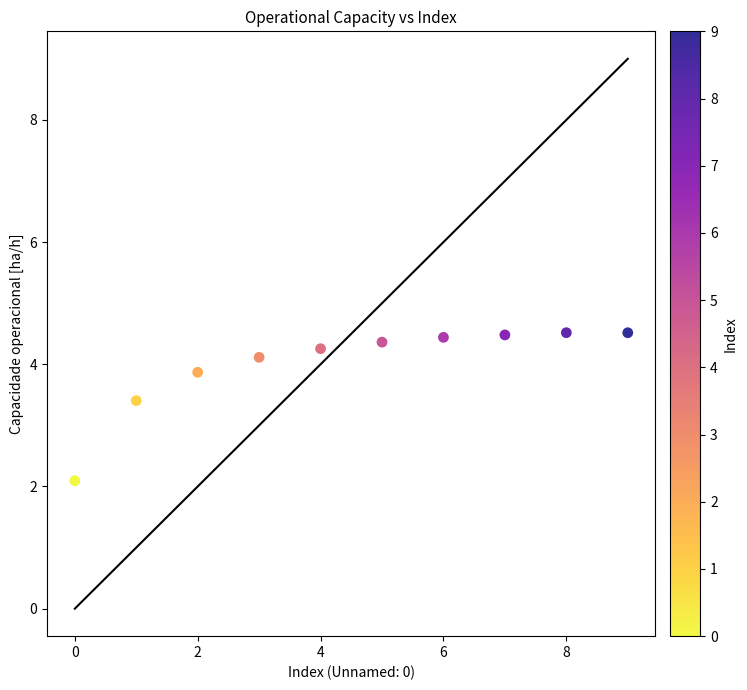

What Y value in the scatter plot is closest to 3?

3.4